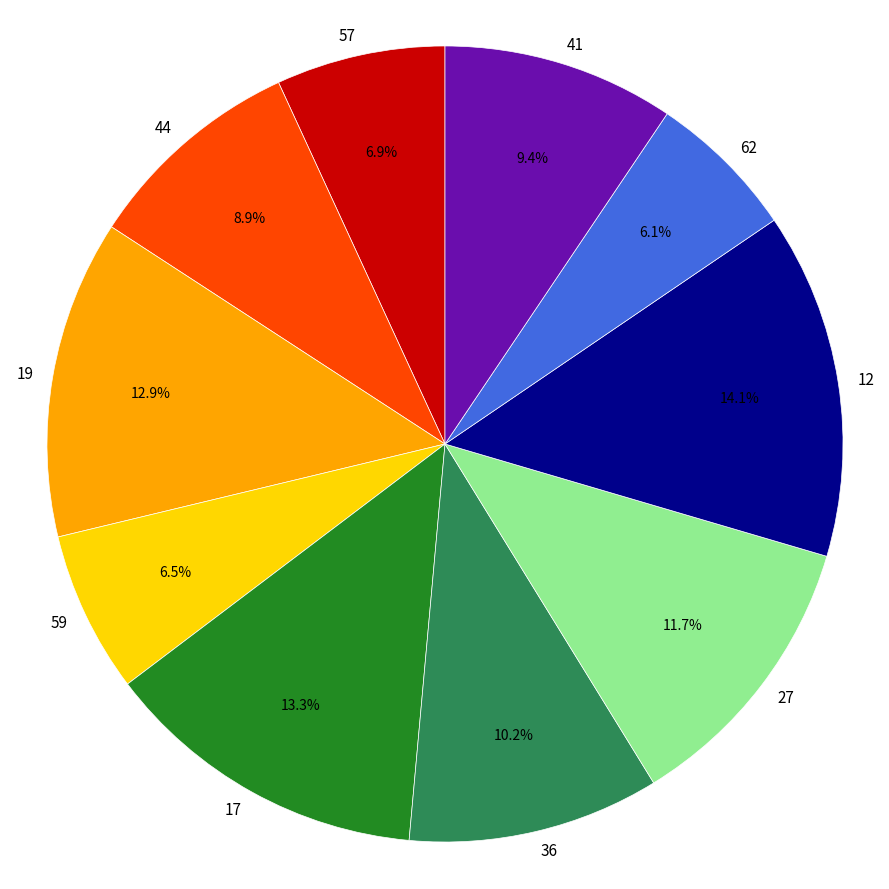

Is the sum of 62 and 17 greater than half?

No